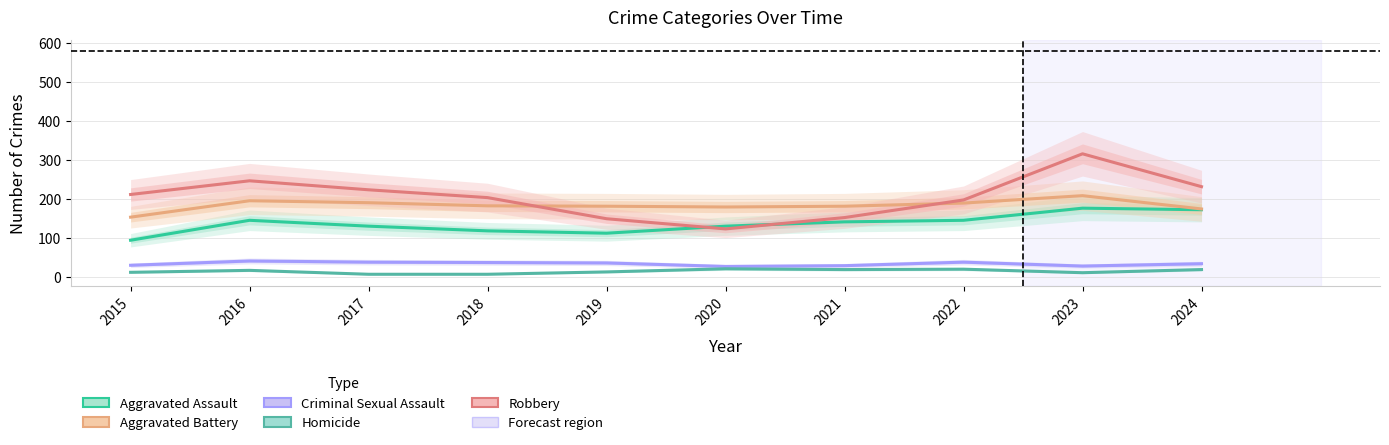

Rank the categories by Aggravated Assault value from lowest to highest.

2015, 2019, 2018, 2017, 2020, 2021, 2016, 2022, 2024, 2023